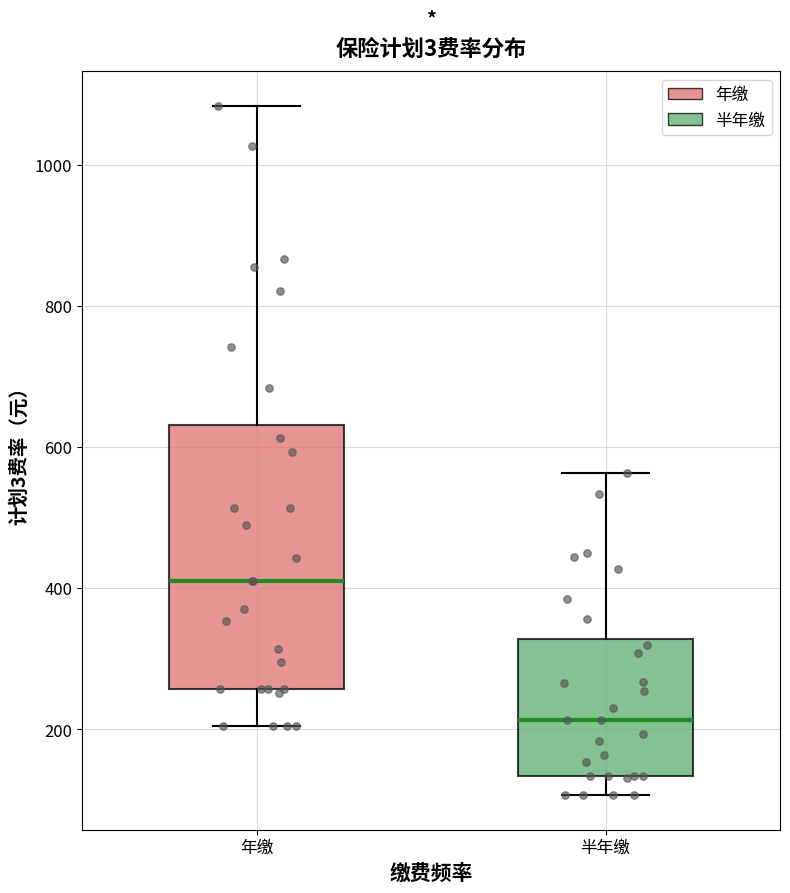

Reading left to right, transcribe this box plot: for each box, give where its median line is, the range the box spans, and where its two whiskers end, as read against the y-axis. The values are not printed on the chart, so give them approximately, as read against the axis.

年缴: median 420, box 260 to 640, whiskers 200 to 1080
半年缴: median 220, box 140 to 320, whiskers 100 to 560